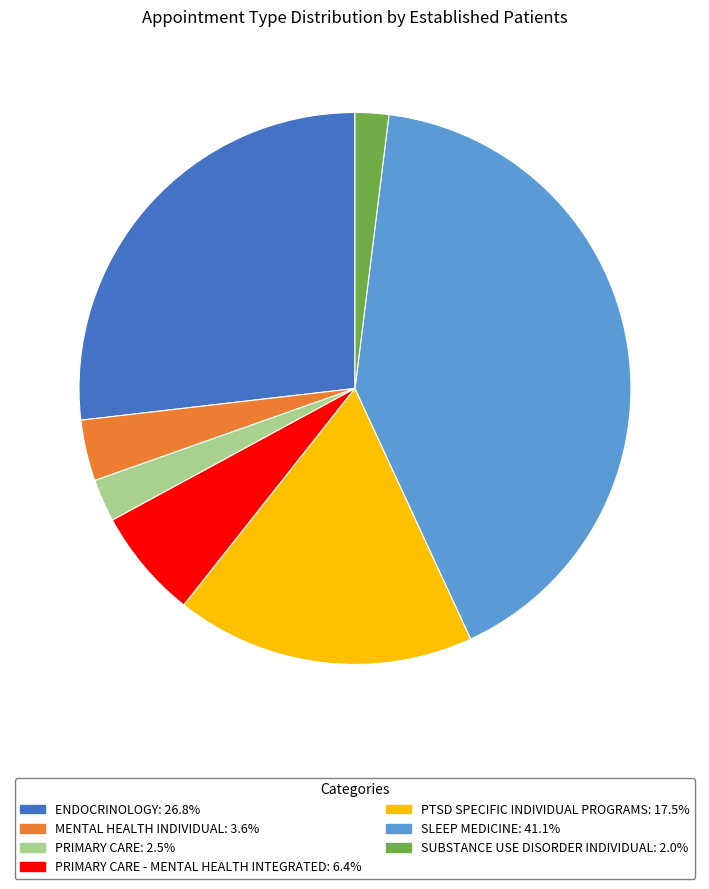

Is there any slice that represents more than half of the pie?

No